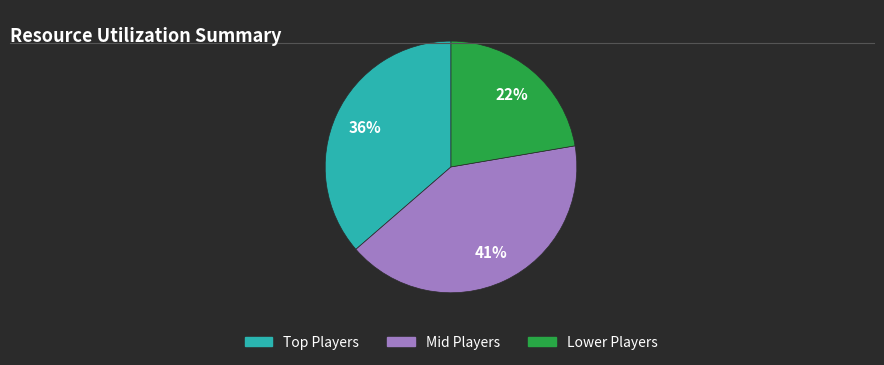

Does any single category account for the majority?

No